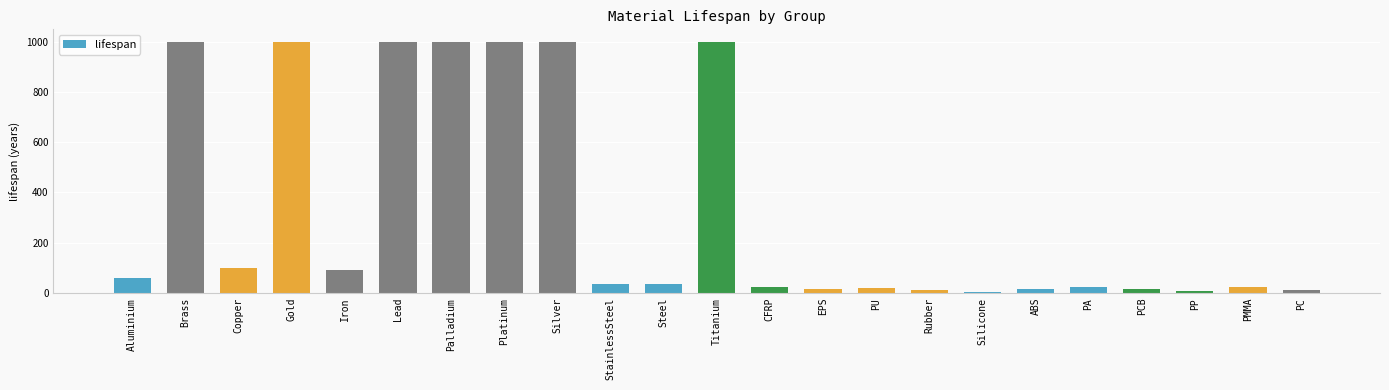

What is the ratio of the value at Palladium to the value at Silver?

1.0